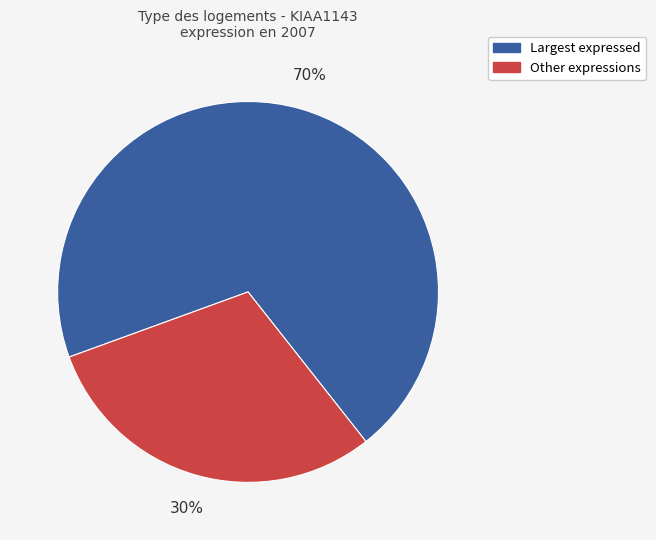

Count the number of slices in the pie.

2